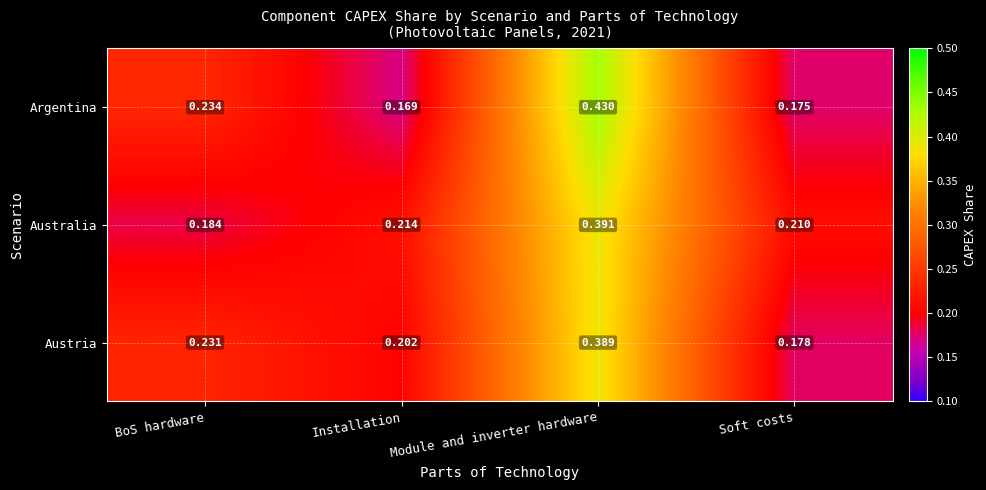

At Installation, list the series in order from largest to smallest.

Australia, Austria, Argentina